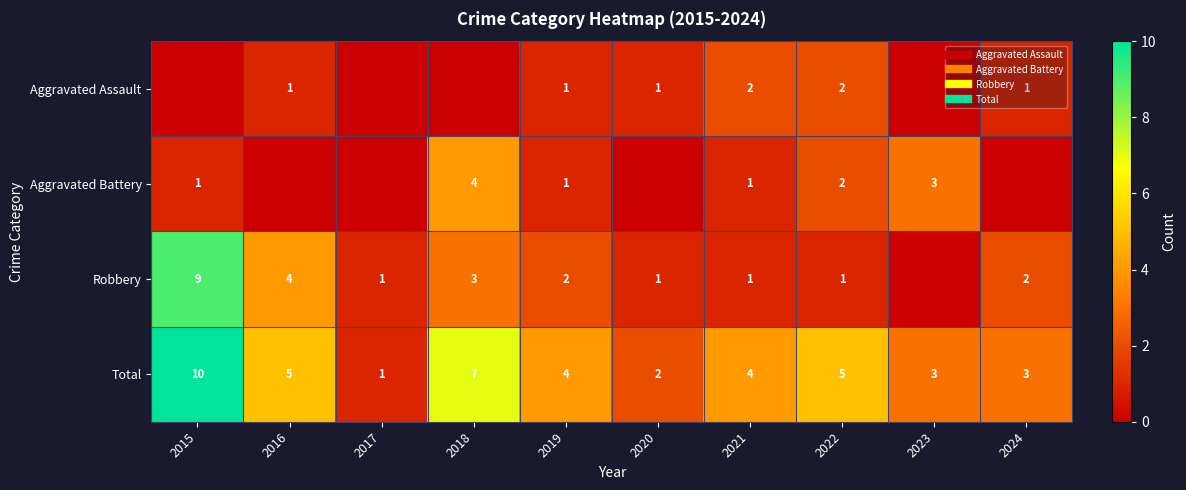

List the series in order of their peak value, highest first.

Total, Robbery, Aggravated Battery, Aggravated Assault